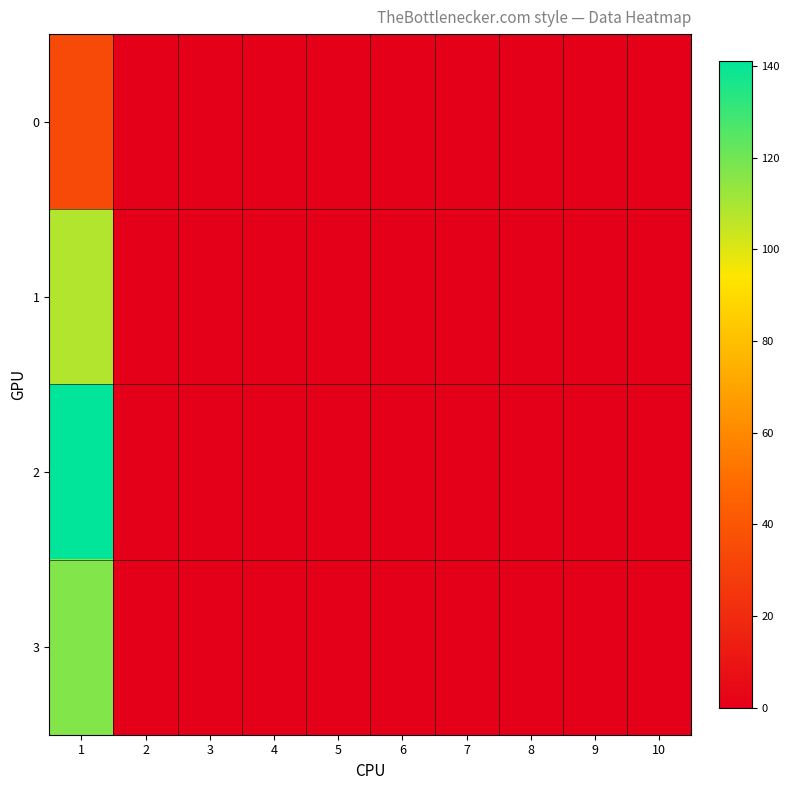

At which category does the chart reach its minimum across all series?

2